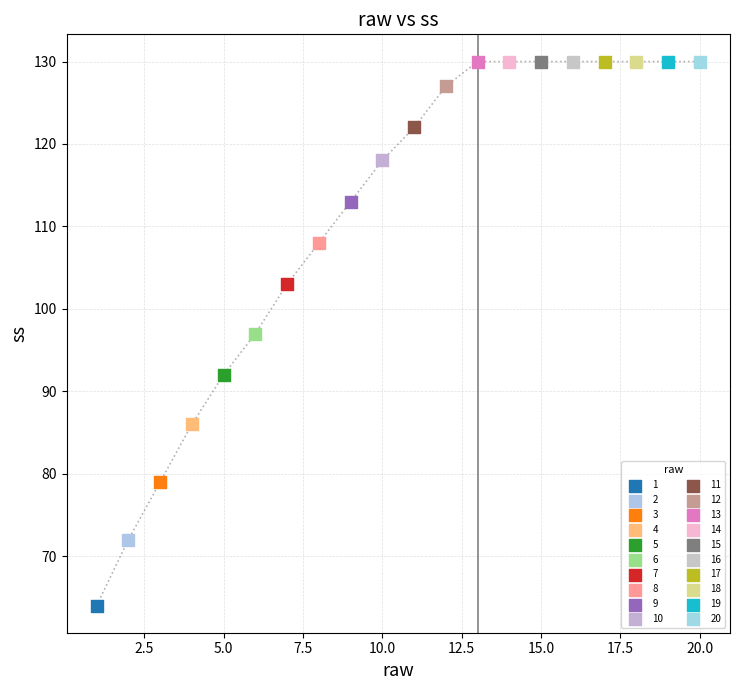

What are all the series names shown in the legend?

1, 2, 3, 4, 5, 6, 7, 8, 9, 10, 11, 12, 13, 14, 15, 16, 17, 18, 19, 20